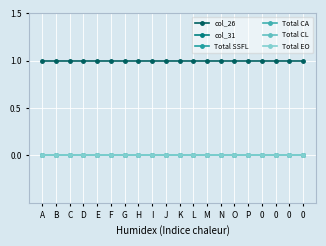

Is this an area chart (filled region under the line)?

No